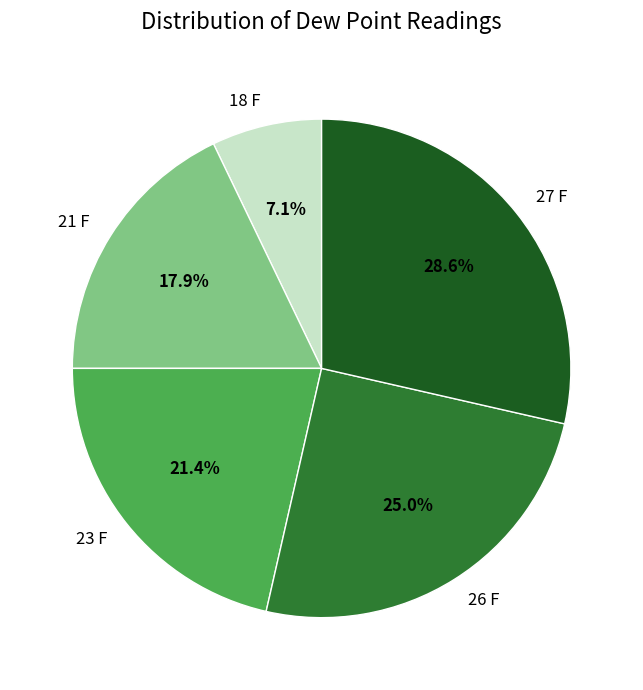

What is the smallest slice in the pie chart?

18 F